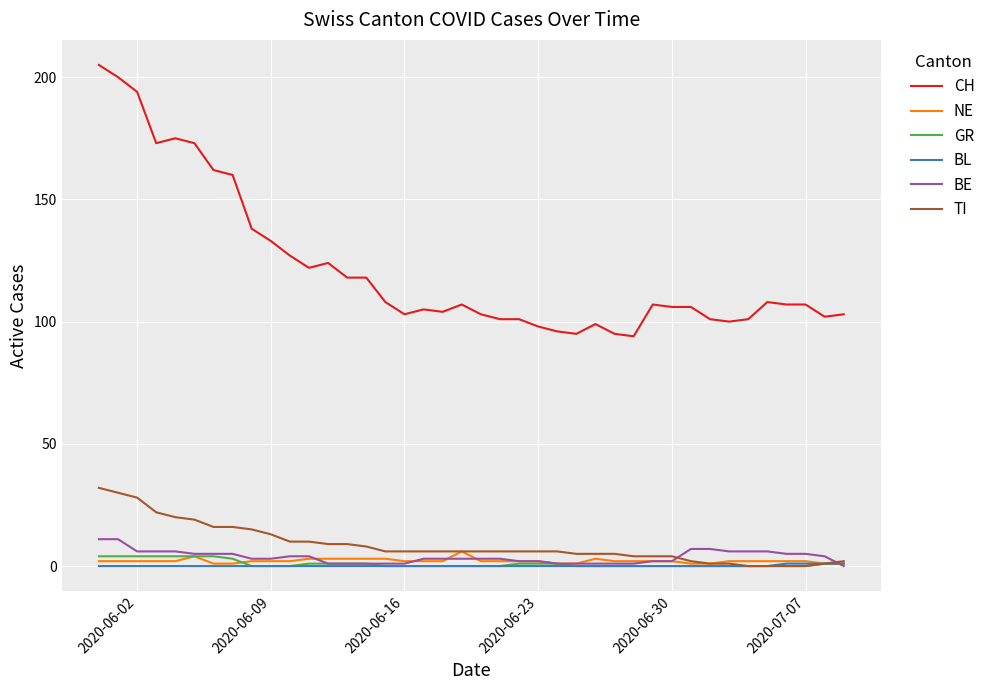

What is the maximum value for CH?

205